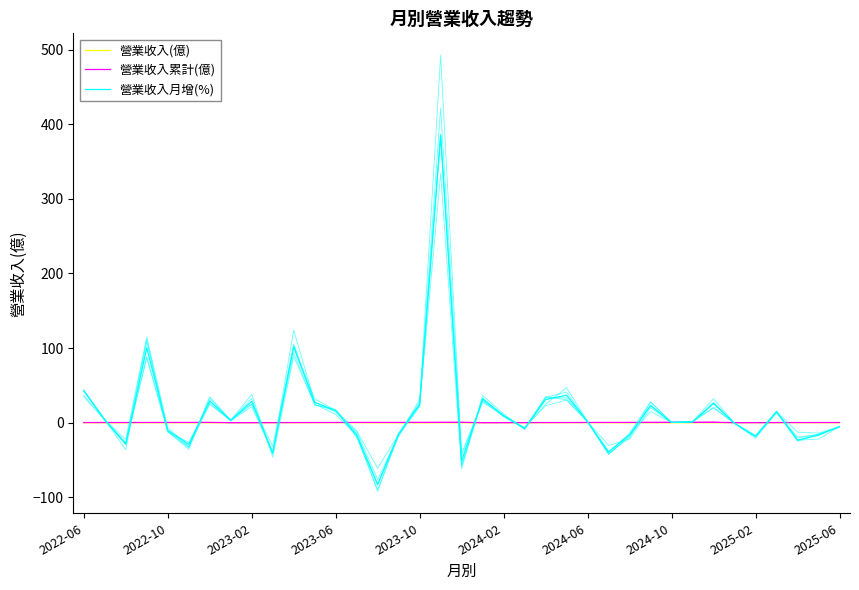

How many data points in 營業收入月增(%) are above 1?

20